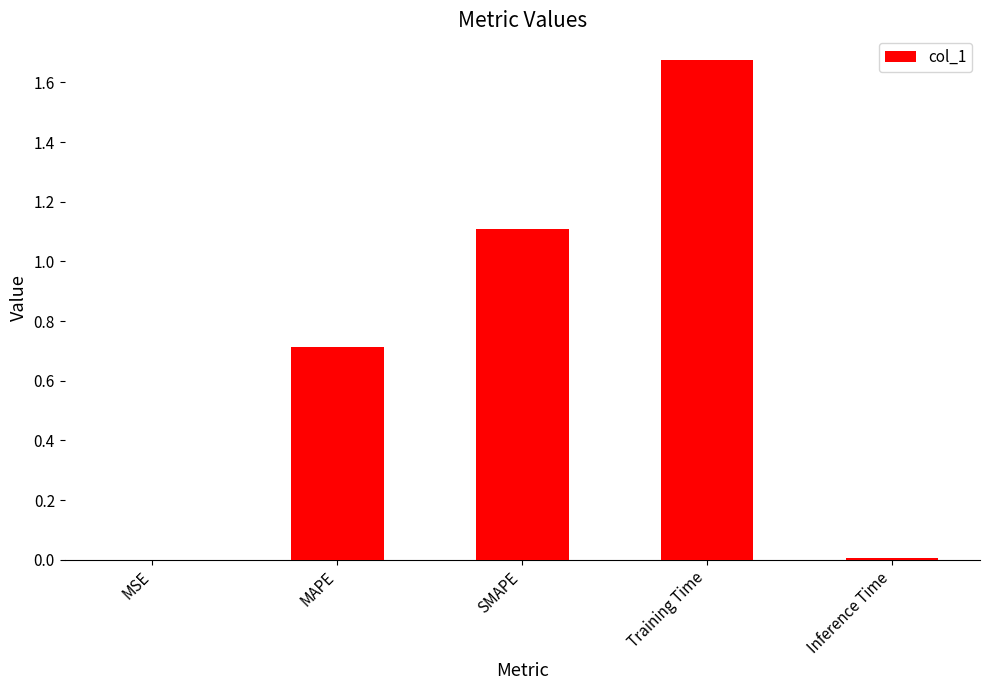

What is the average value?

0.7